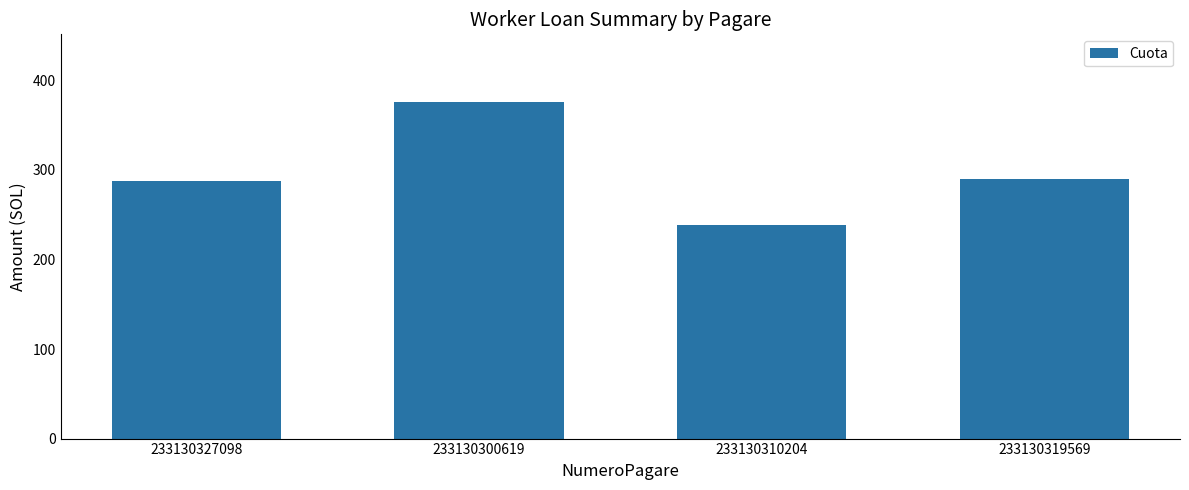

Reading left to right, what are all the values shown in this chart?

233130327098=287.5	233130300619=376.2	233130310204=238.1	233130319569=289.6